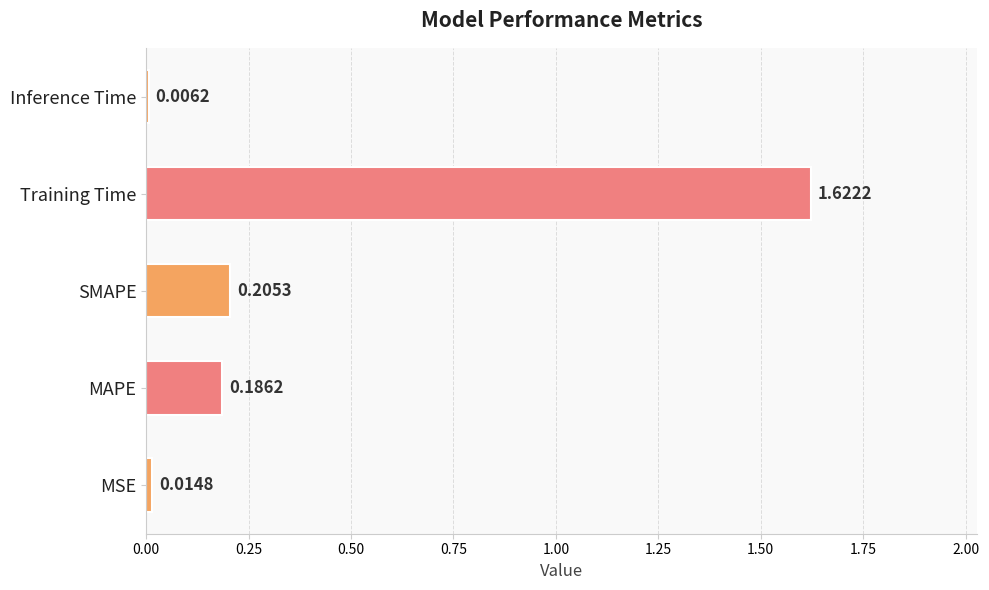

Is it true that the value at MAPE is 0.3?

False